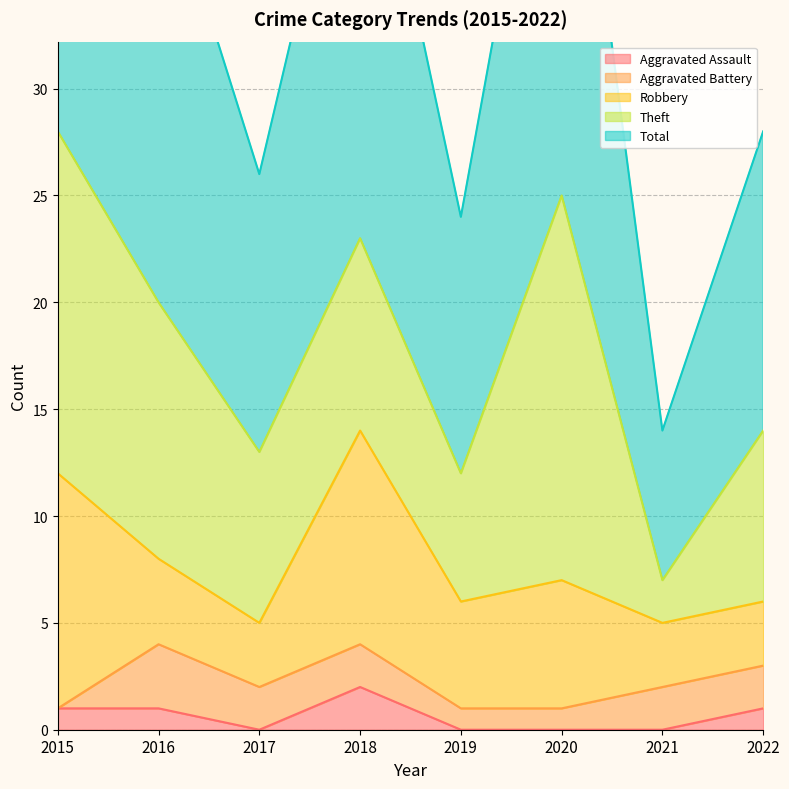

Rank the categories by Total value from highest to lowest.

2015, 2020, 2018, 2016, 2022, 2017, 2019, 2021